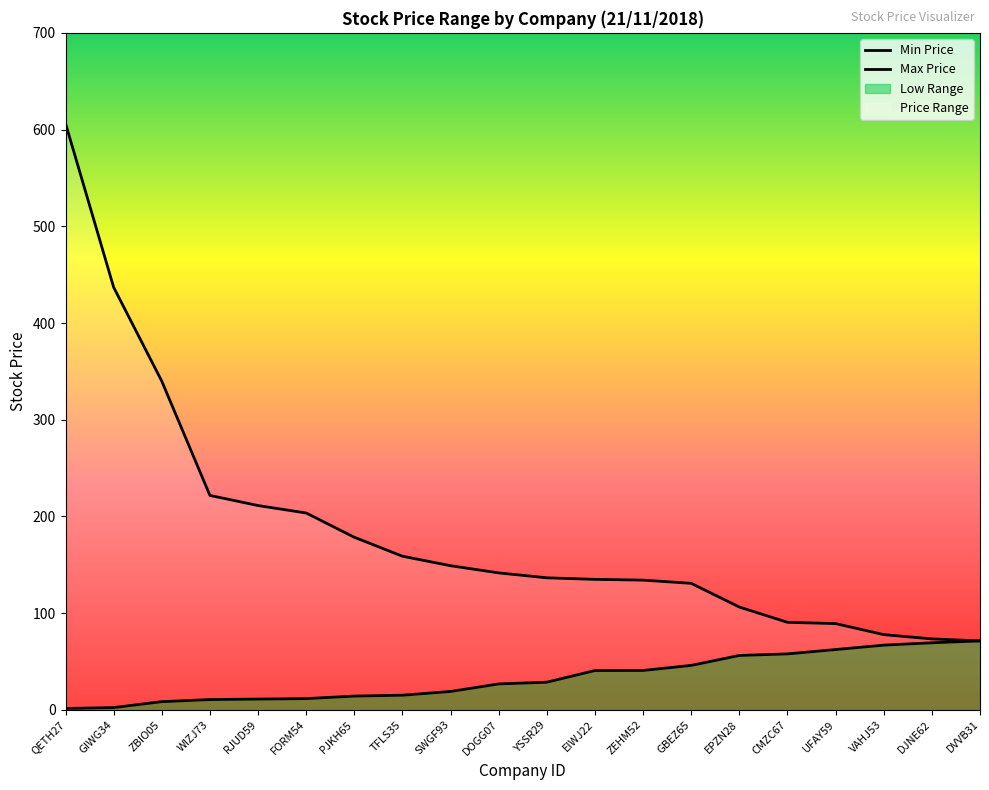

Where does the Max Price series first go above 141?

QETH27